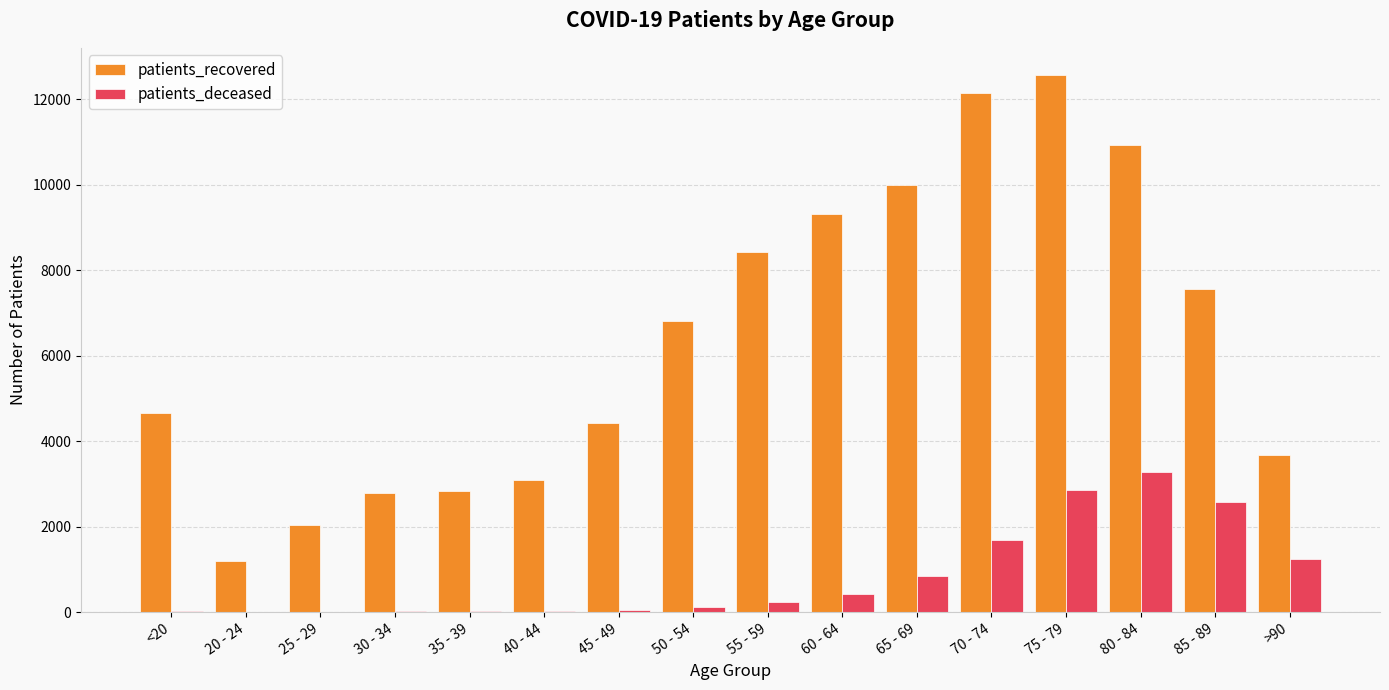

At which category is the sum across all series the highest?

75 - 79